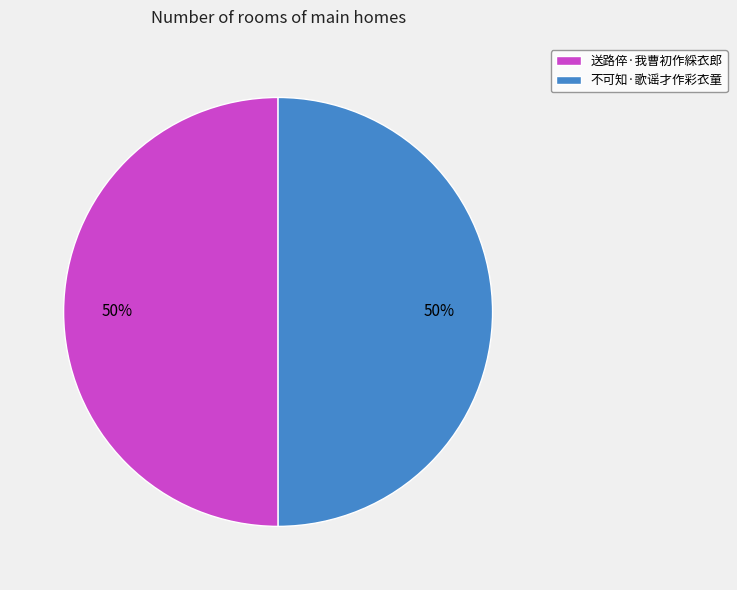

To the nearest percent, what is the combined percentage of 送路倅·我曹初作綵衣郎 and 不可知·歌谣才作彩衣童?

100%